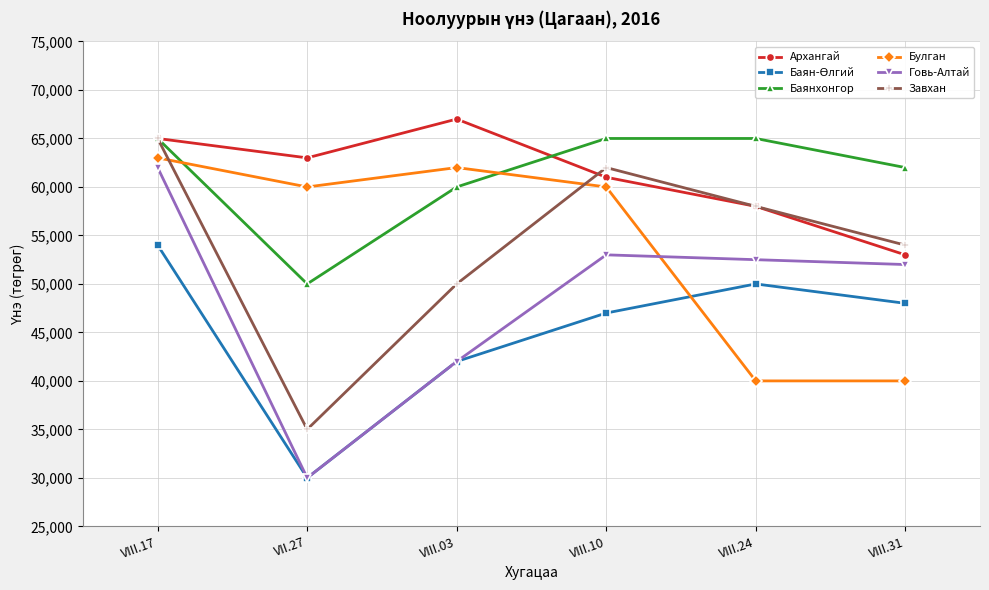

List the labels in order of Завхан value, smallest first.

VII.27, VIII.03, VIII.31, VIII.24, VIII.10, VIII.17